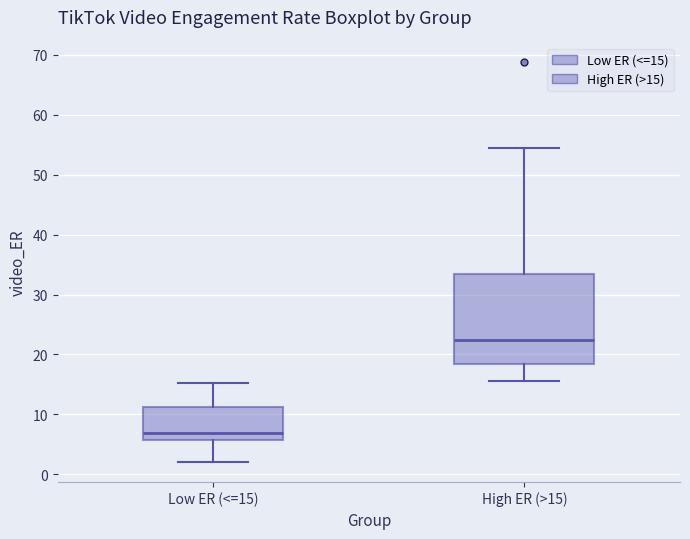

Which box is the tallest, from its lower edge to its upper edge?

High ER (>15)